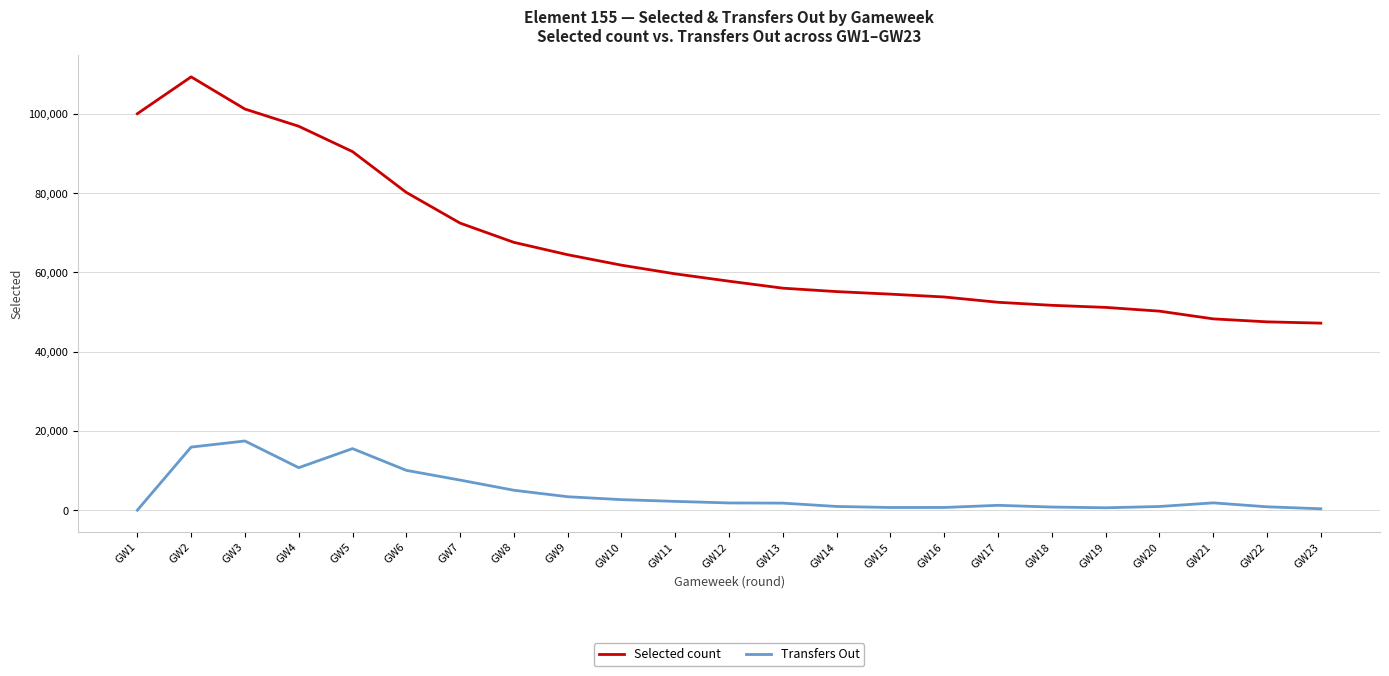

Which series has the largest range (max minus min)?

Selected count